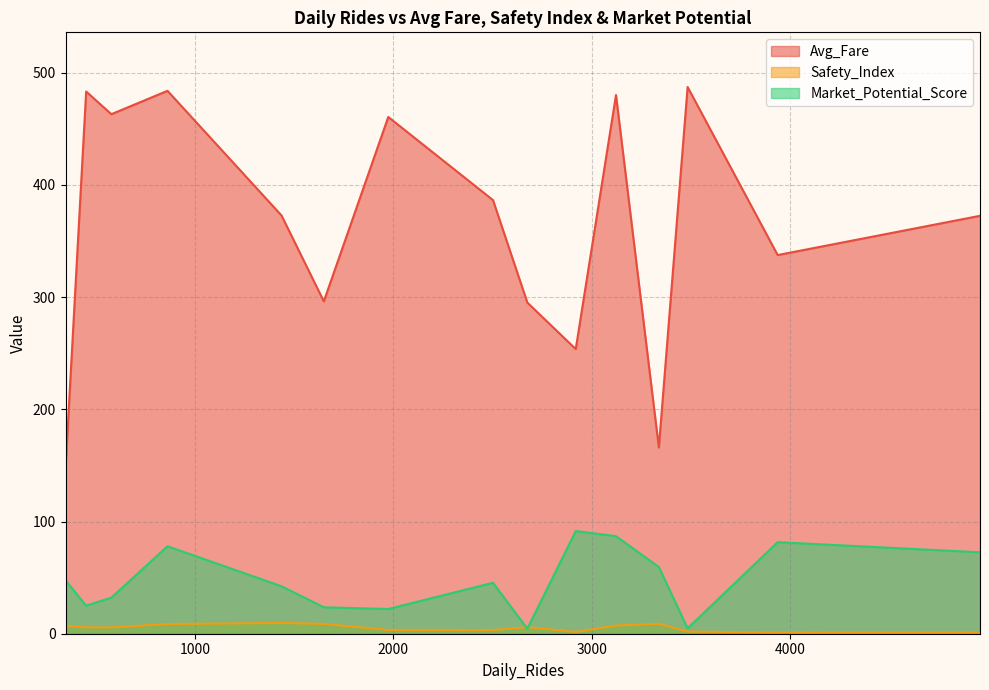

At which label does Safety_Index reach its minimum?

3937